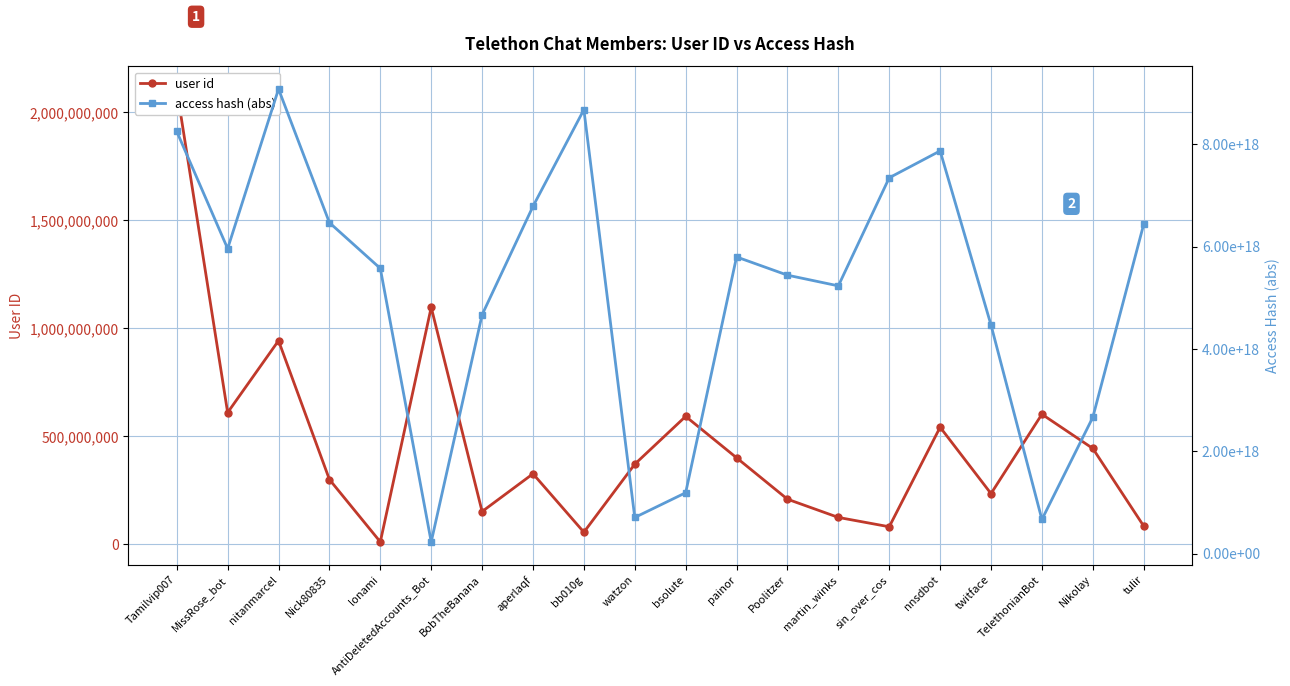

What is the difference between the highest and lowest values at Tamilvip007?

8252630080292754432